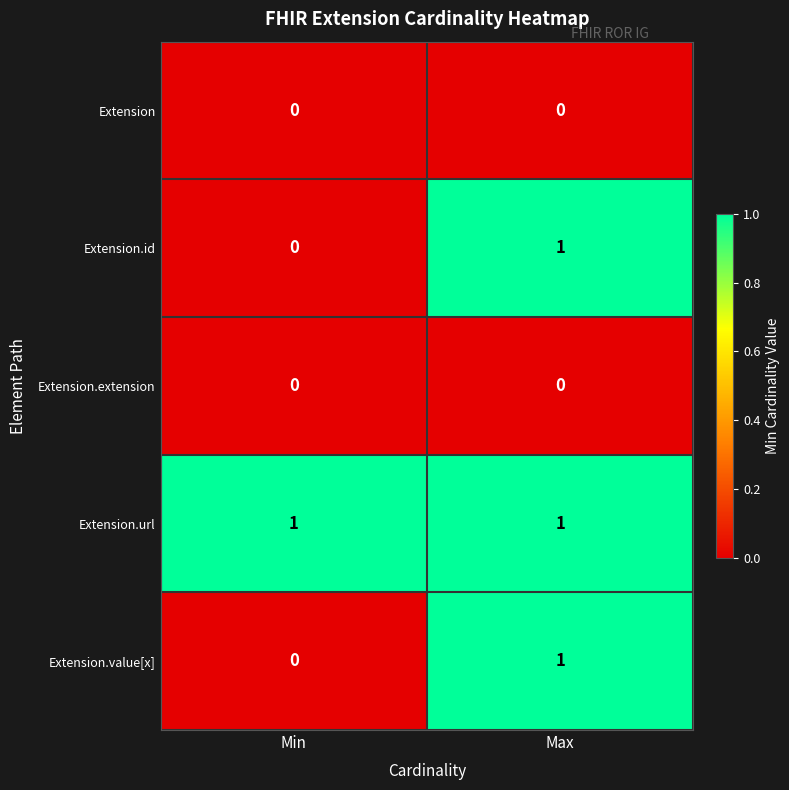

The value of Extension.id at Min is 1. True or false?

False